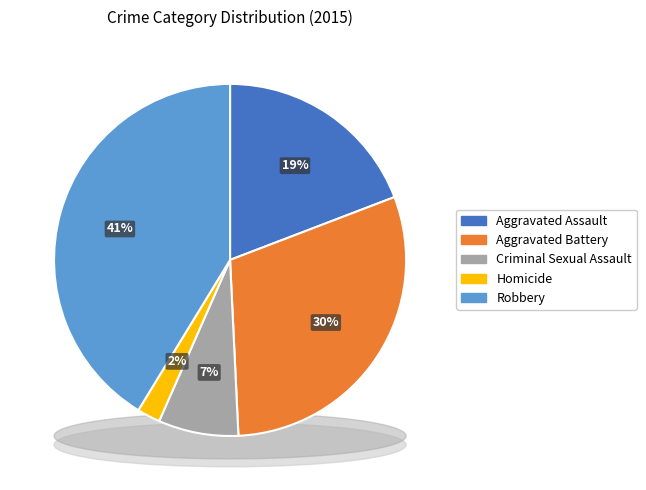

What portion of the pie excludes Aggravated Battery?

69.9%